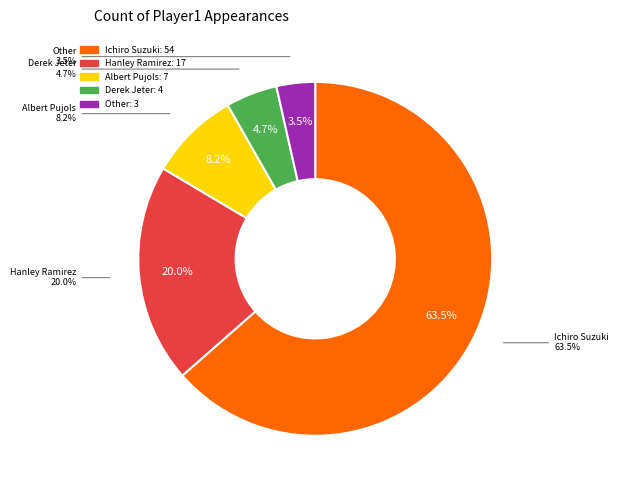

Does Other represent more than half of the total?

No